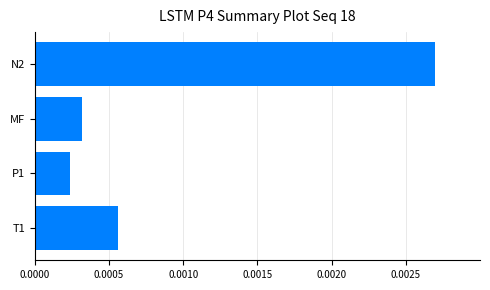

How many series are shown in this chart?

1